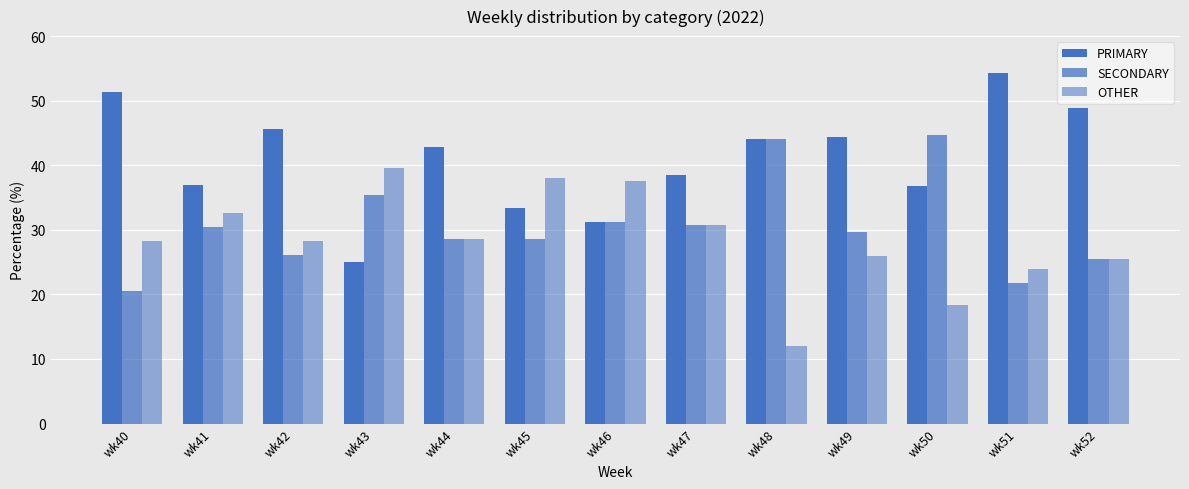

How many values in the PRIMARY series are below 42?

6